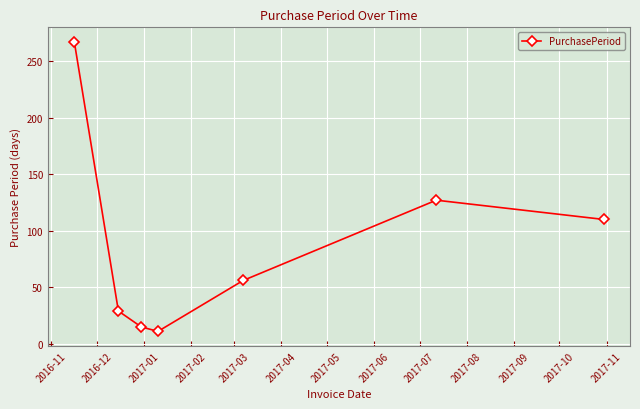

What is the greatest value displayed?

267